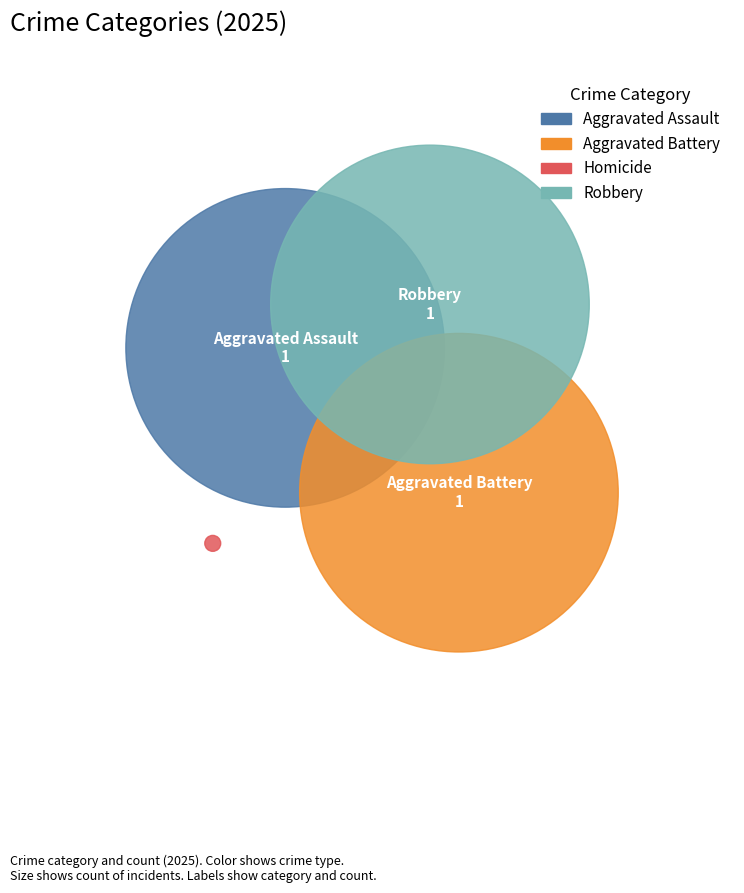

Rank the categories by value from highest to lowest.

Aggravated Assault, Aggravated Battery, Robbery, Homicide